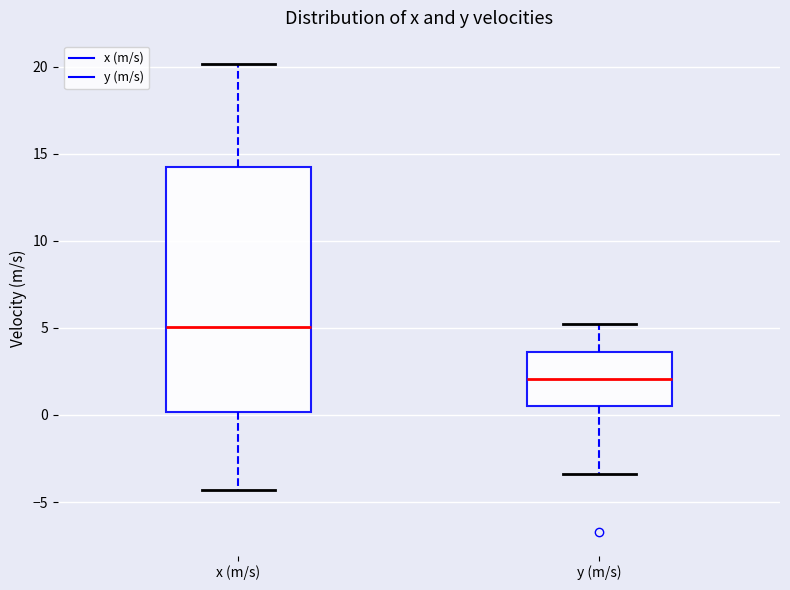

Where does the upper whisker of the box for x (m/s) end on the y-axis? The values are not printed on the chart, so give them approximately, as read against the axis.

20.0